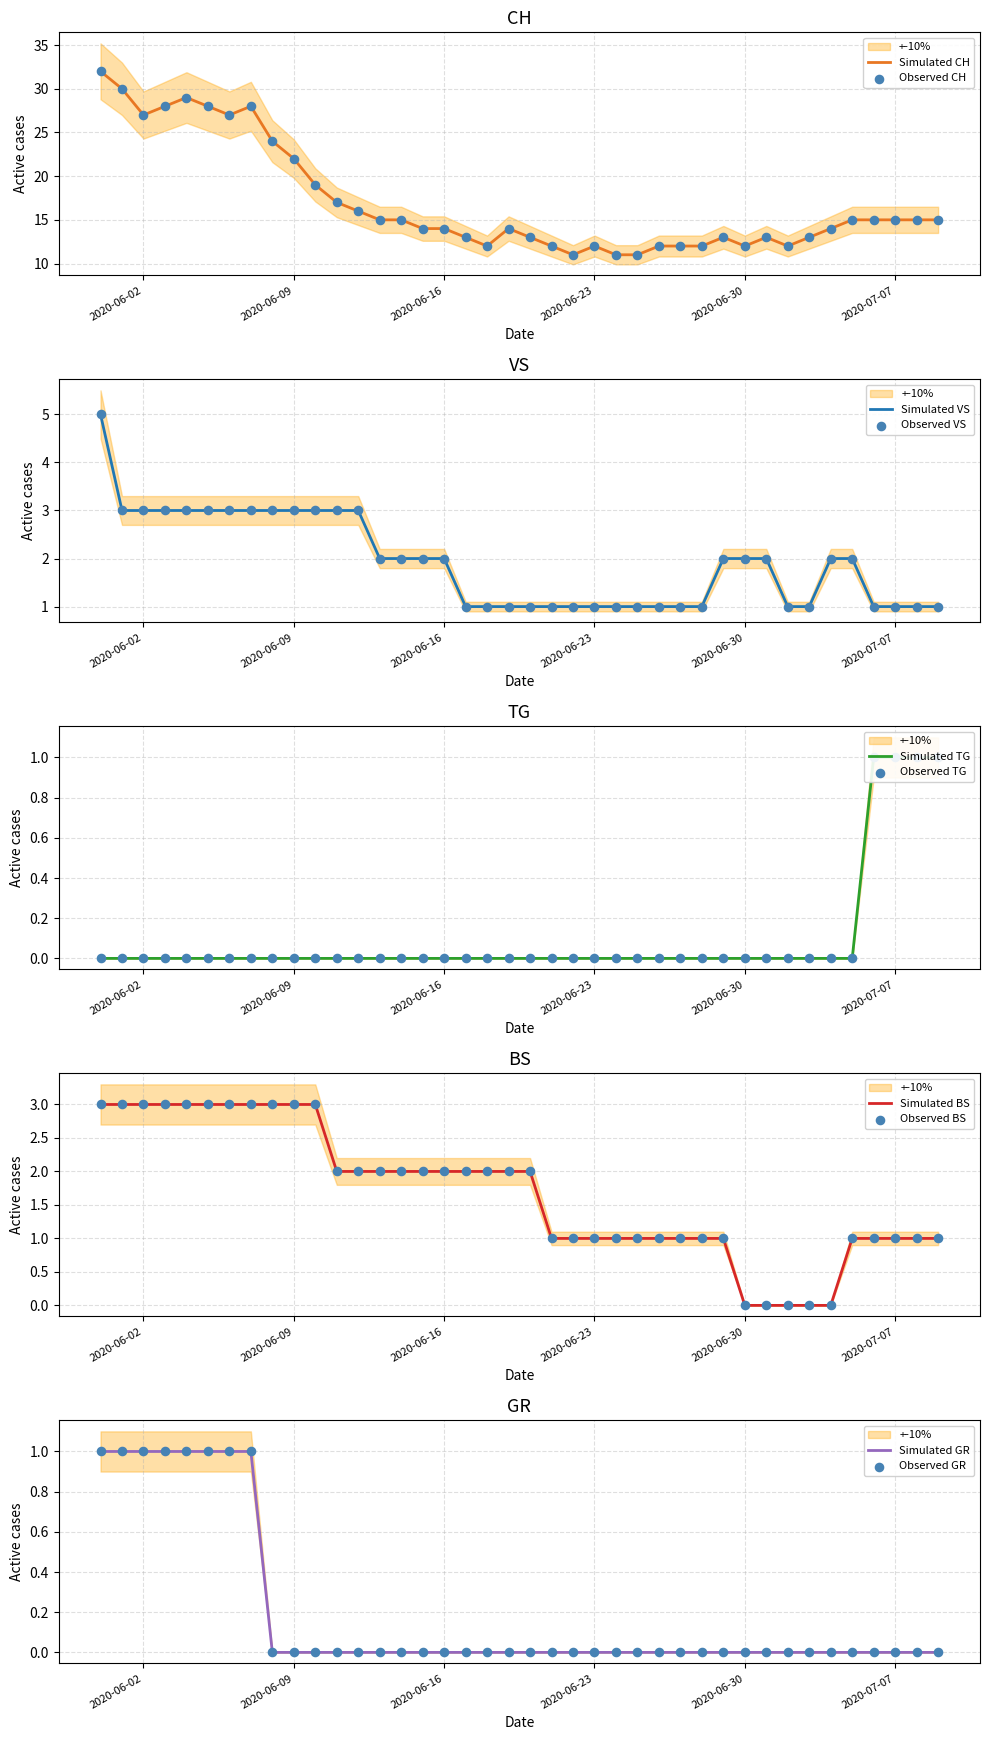

At which category is the sum across all series the highest?

2020-05-31